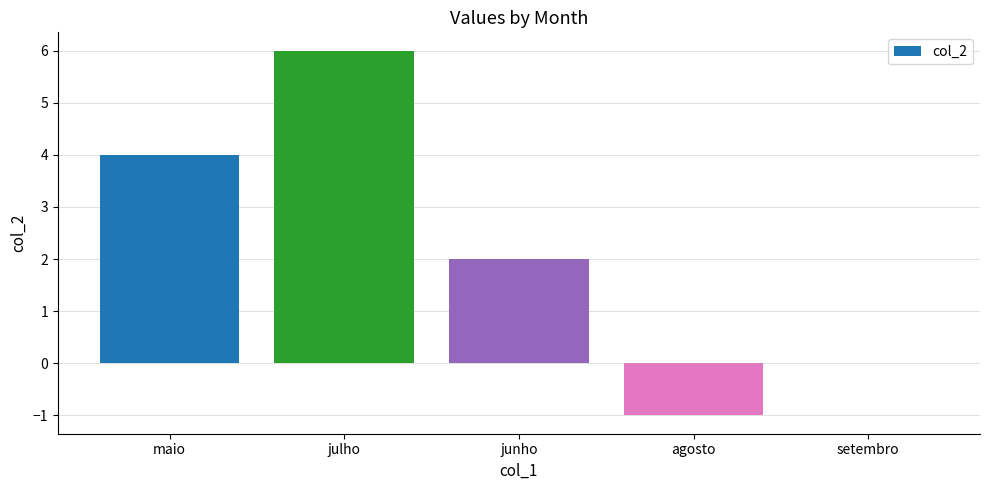

How many categories are shown in the chart?

5